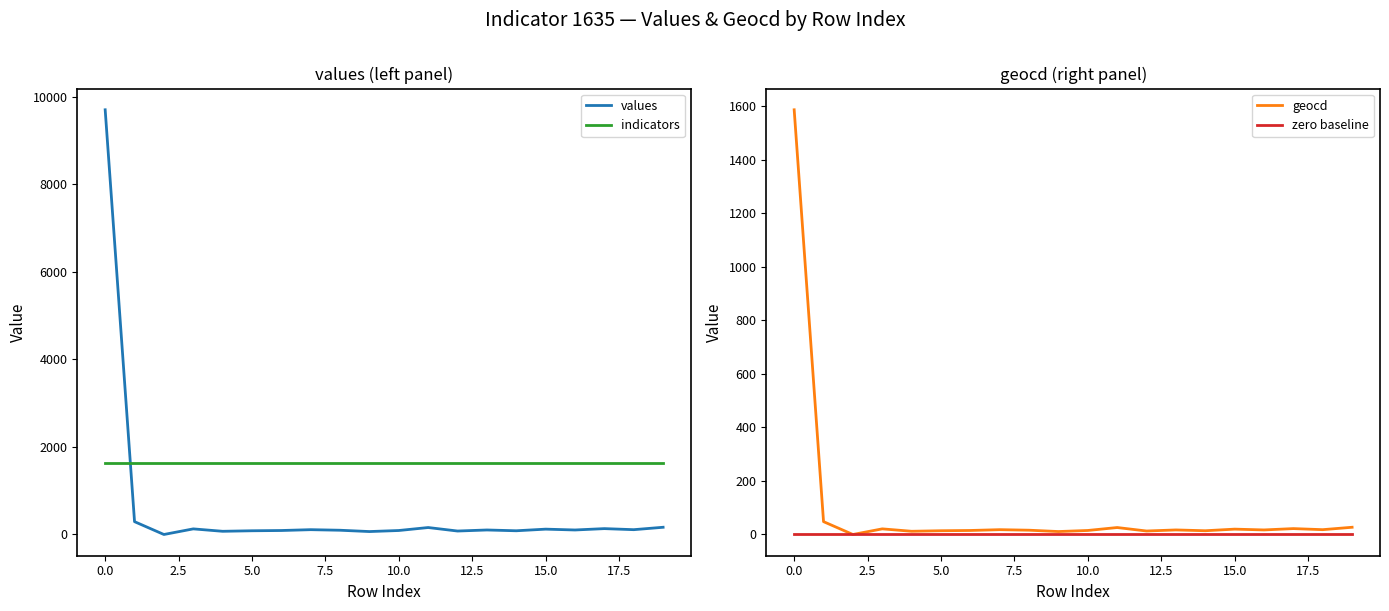

Which series has the widest spread of values?

values